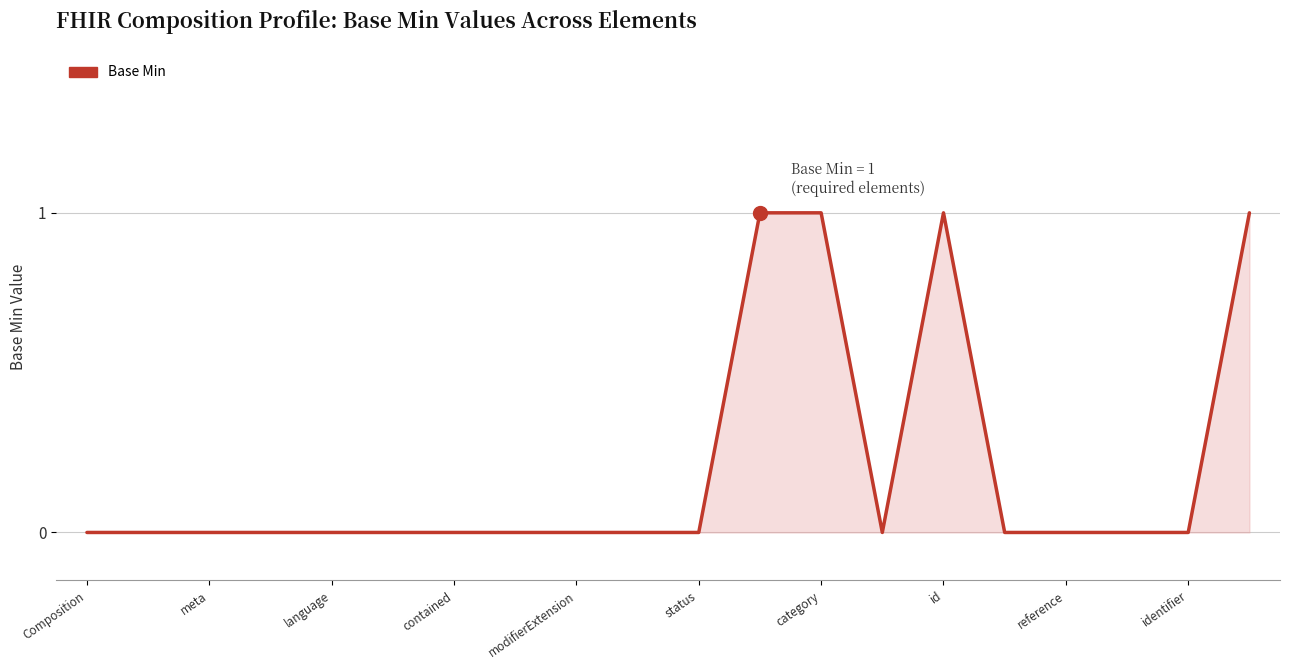

Reading right to left, what are all the values shown in this chart?

1	0	0	0	0	1	0	1	1	0	0	0	0	0	0	0	0	0	0	0